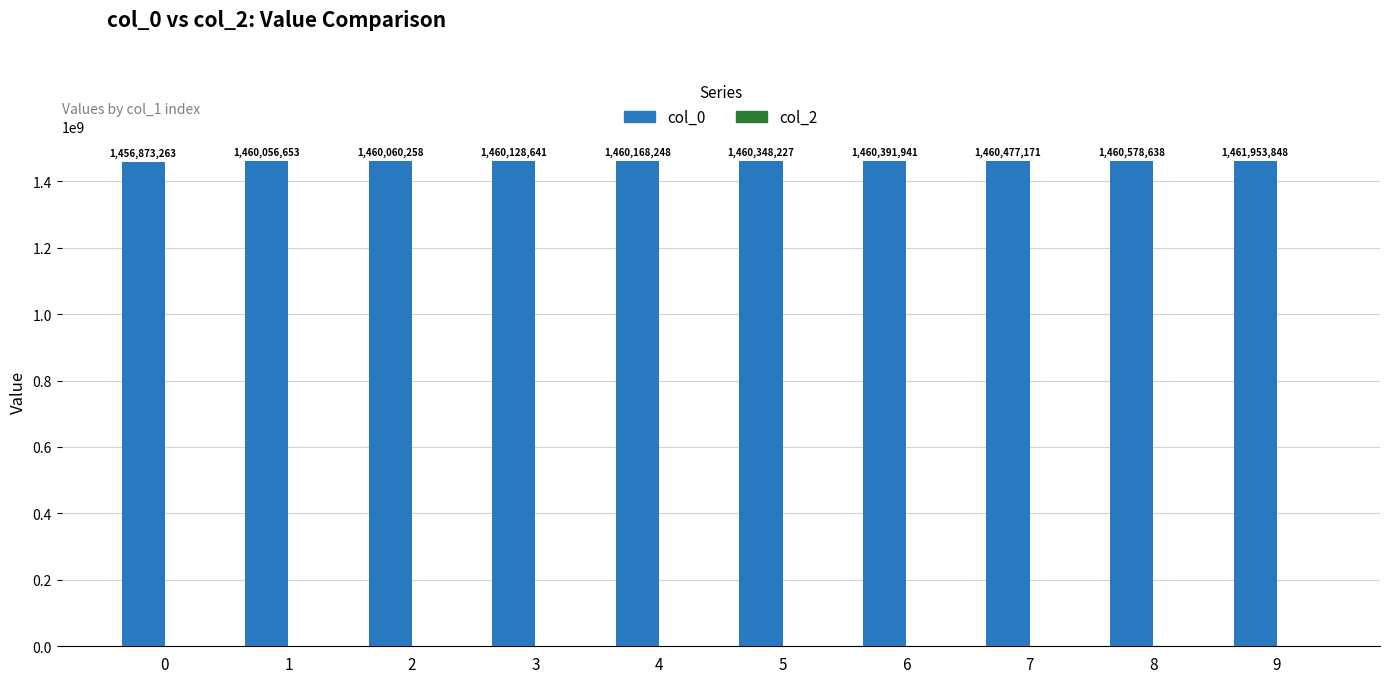

The value at 0 is 2228474877. True or false?

False